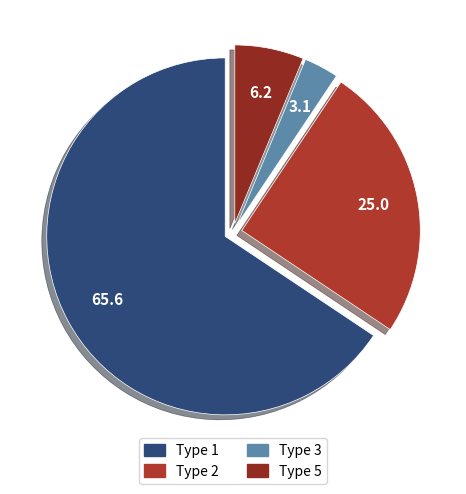

How many segments does this pie chart have?

4